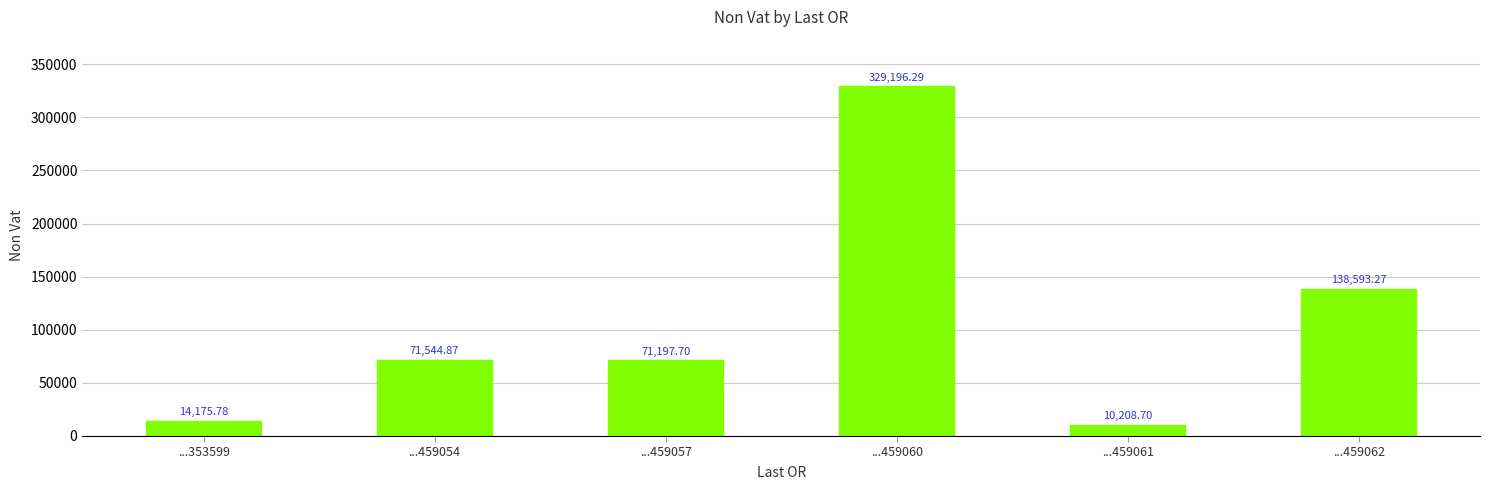

Where does the data first go above 71544?

...459054